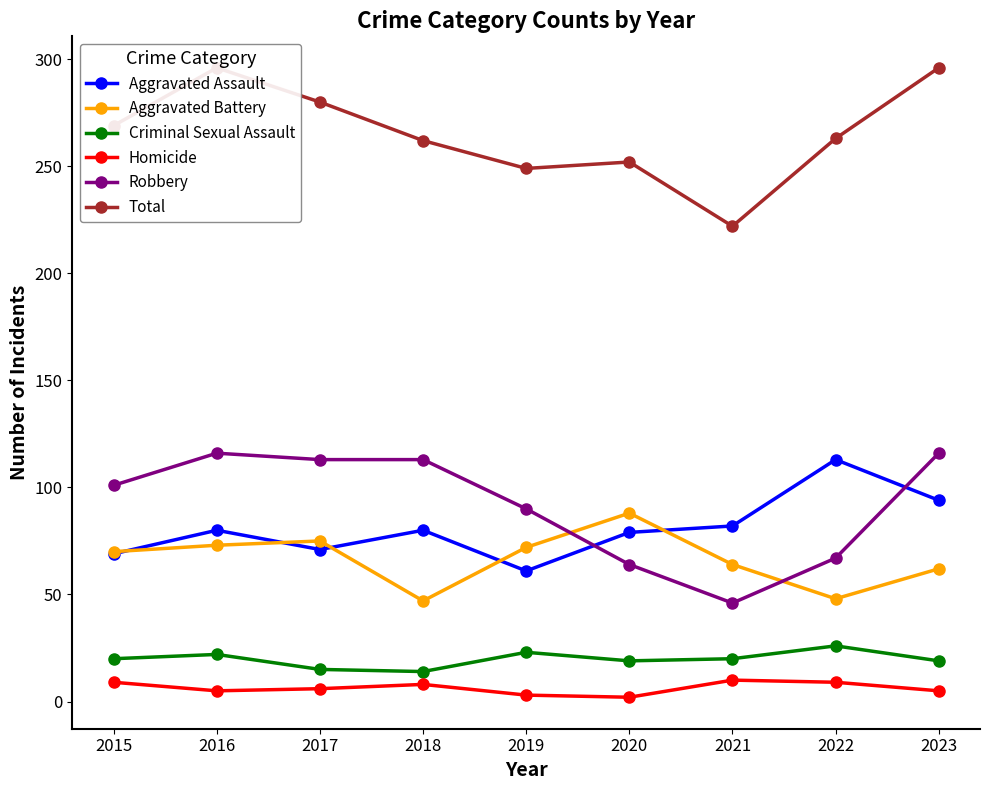

Reading left to right, extract all data points from this chart.

Aggravated Assault: 69	80	71	80	61	79	82	113	94
Aggravated Battery: 70	73	75	47	72	88	64	48	62
Criminal Sexual Assault: 20	22	15	14	23	19	20	26	19
Homicide: 9	5	6	8	3	2	10	9	5
Robbery: 101	116	113	113	90	64	46	67	116
Total: 269	296	280	262	249	252	222	263	296